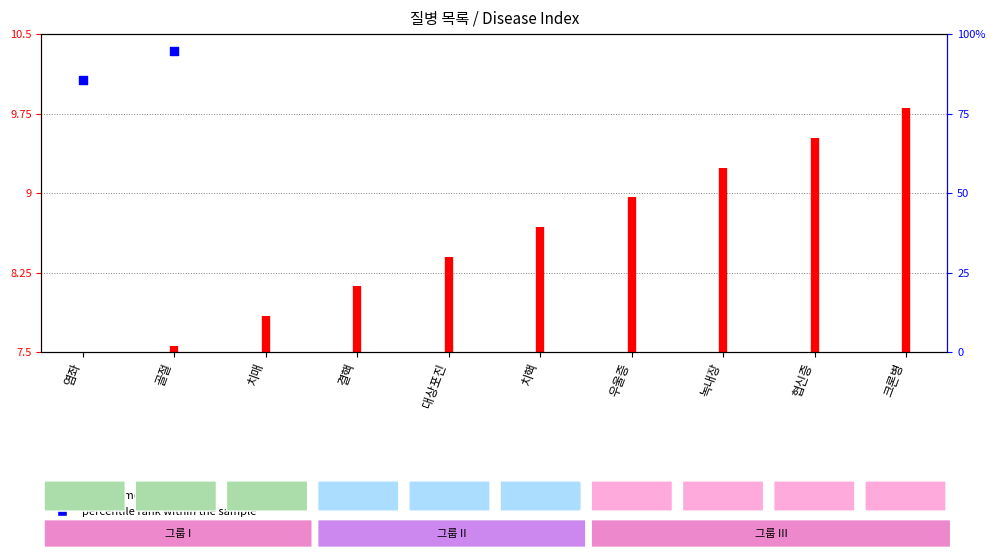

Approximately how many times larger is the value at 치매 compared to 치핵?

0.9